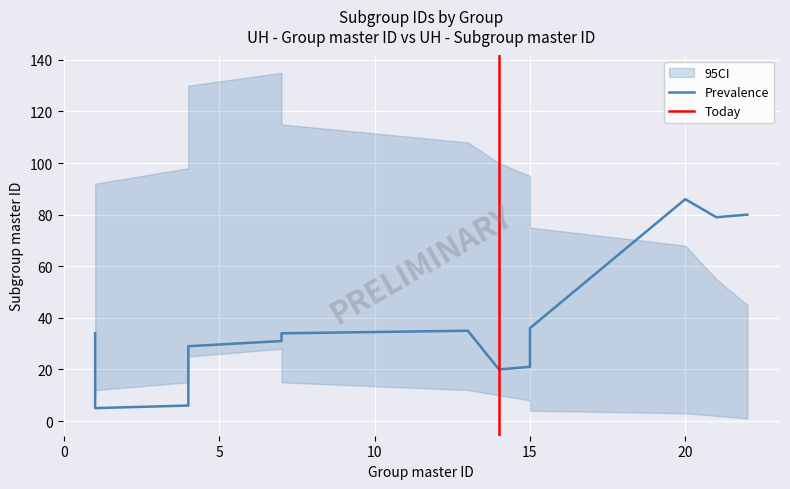

True or false: CI_lower and CI_upper intersect in this chart.

False